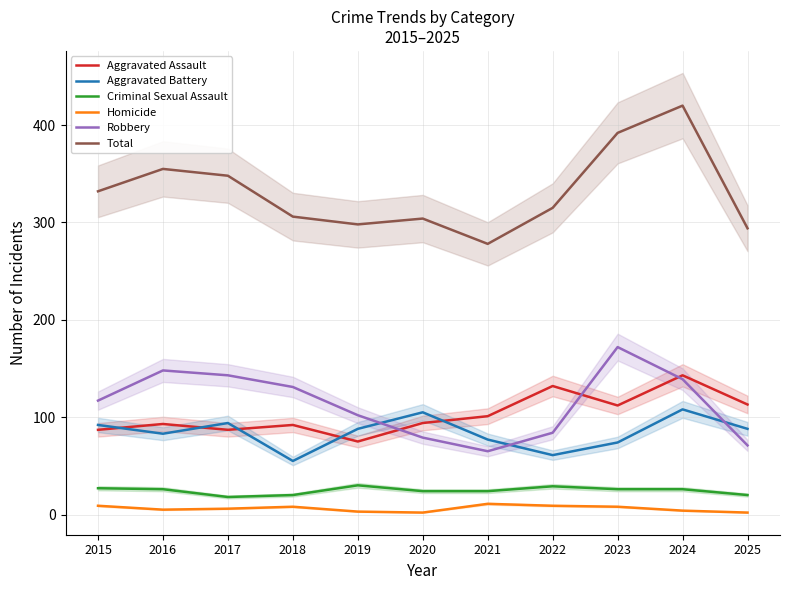

The value of Homicide at 2016 is 1. True or false?

False